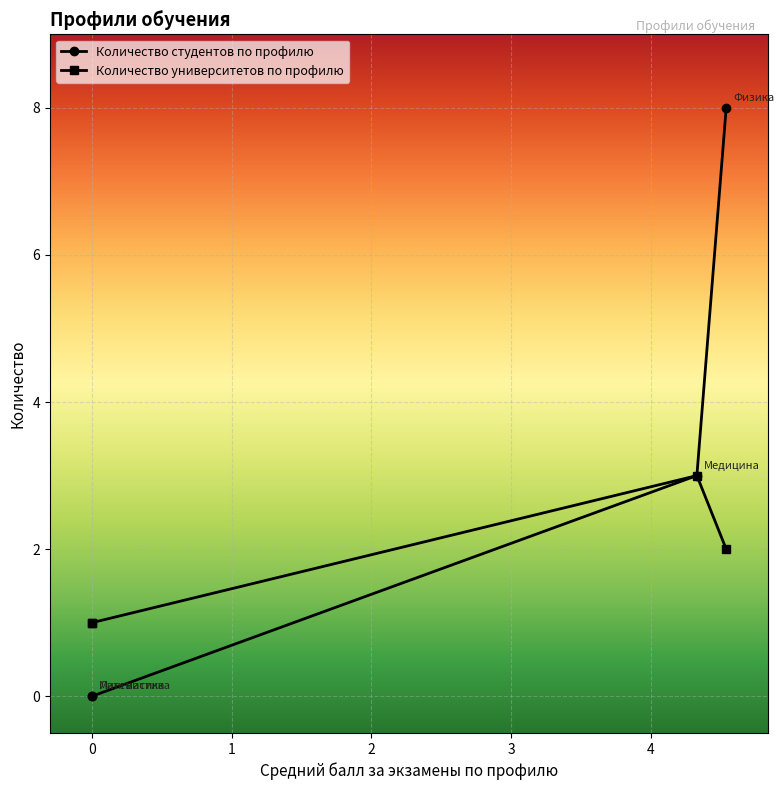

What is the sum of all Количество университетов по профилю values?

7